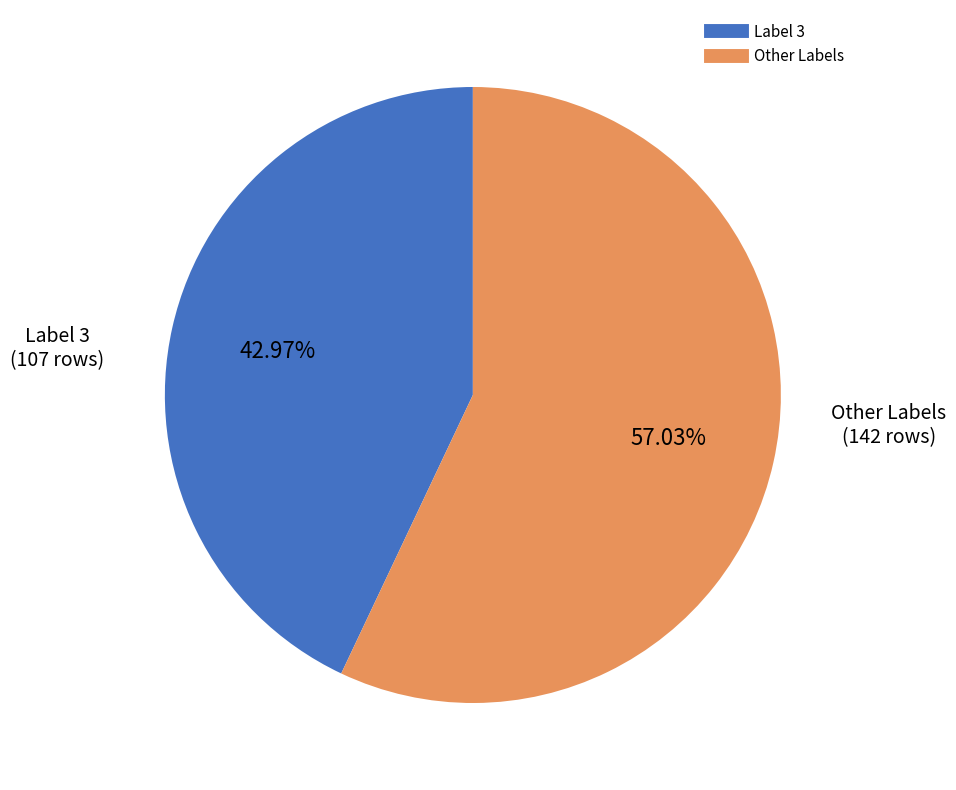

Is there any slice that represents more than half of the pie?

Yes